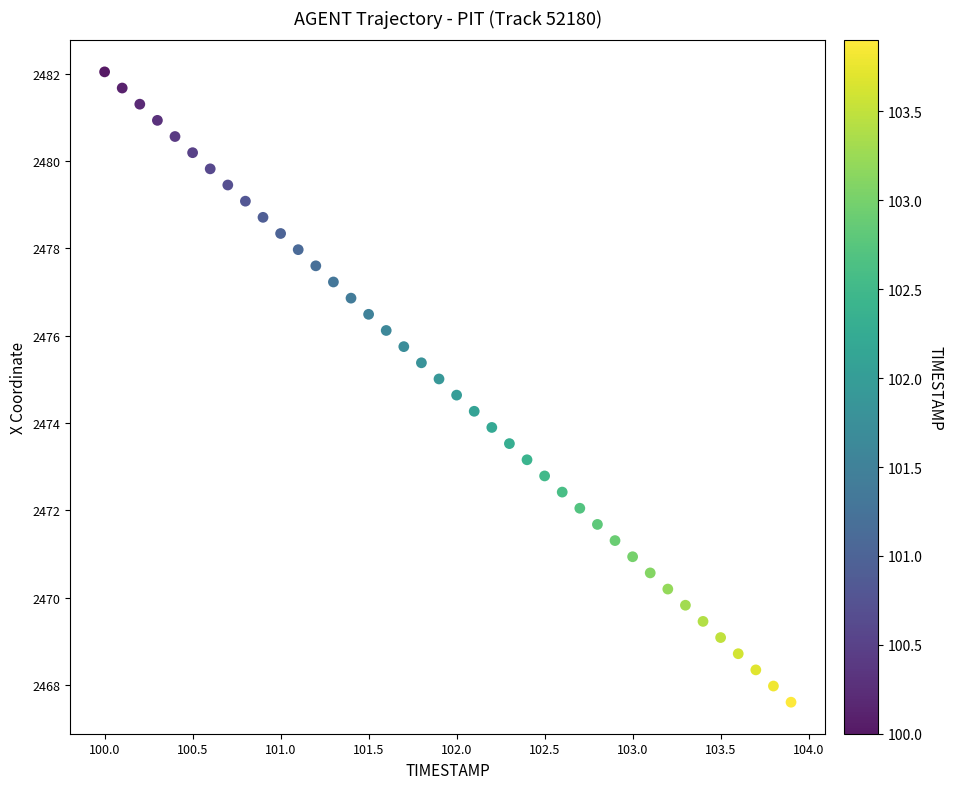

What is the range of X values (max minus min)?

3.9